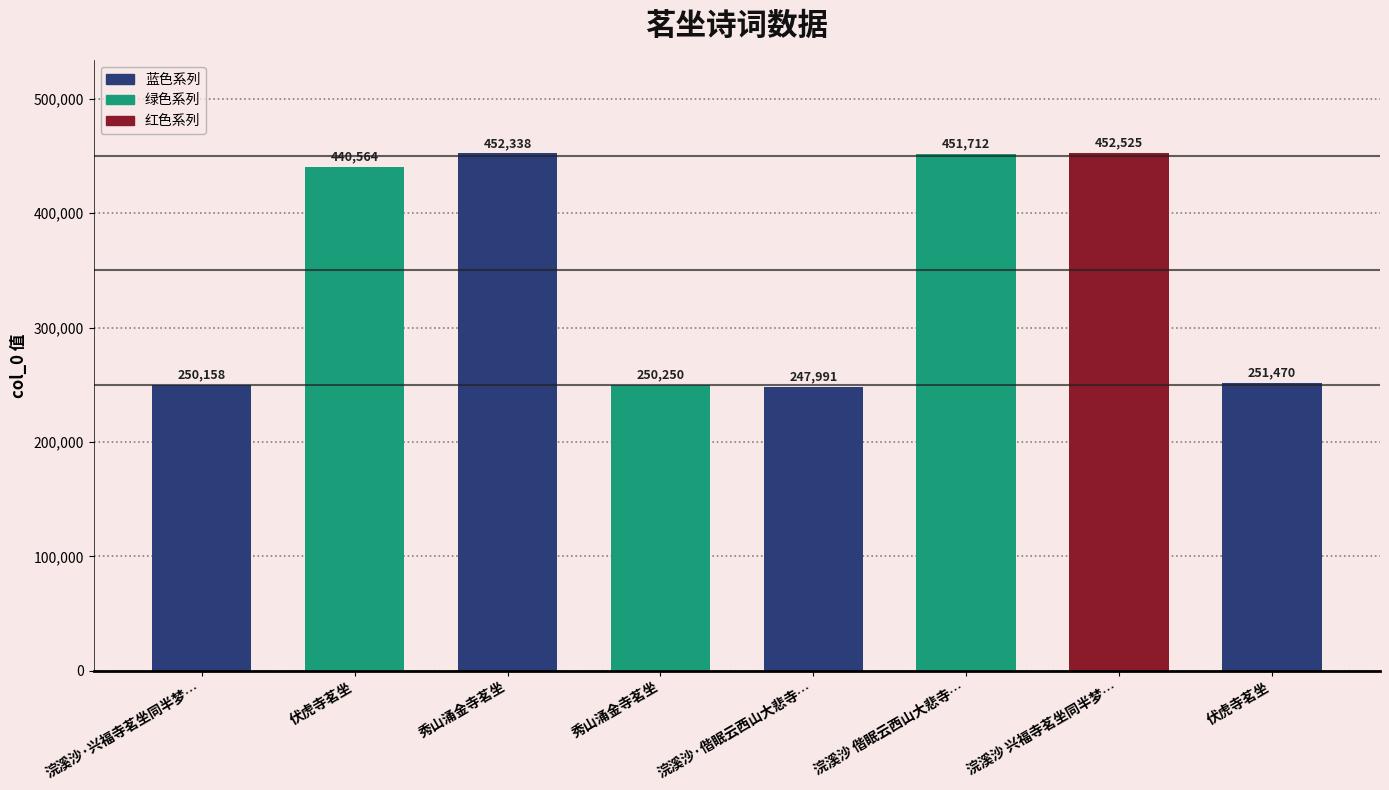

How many bars are there in total?

8